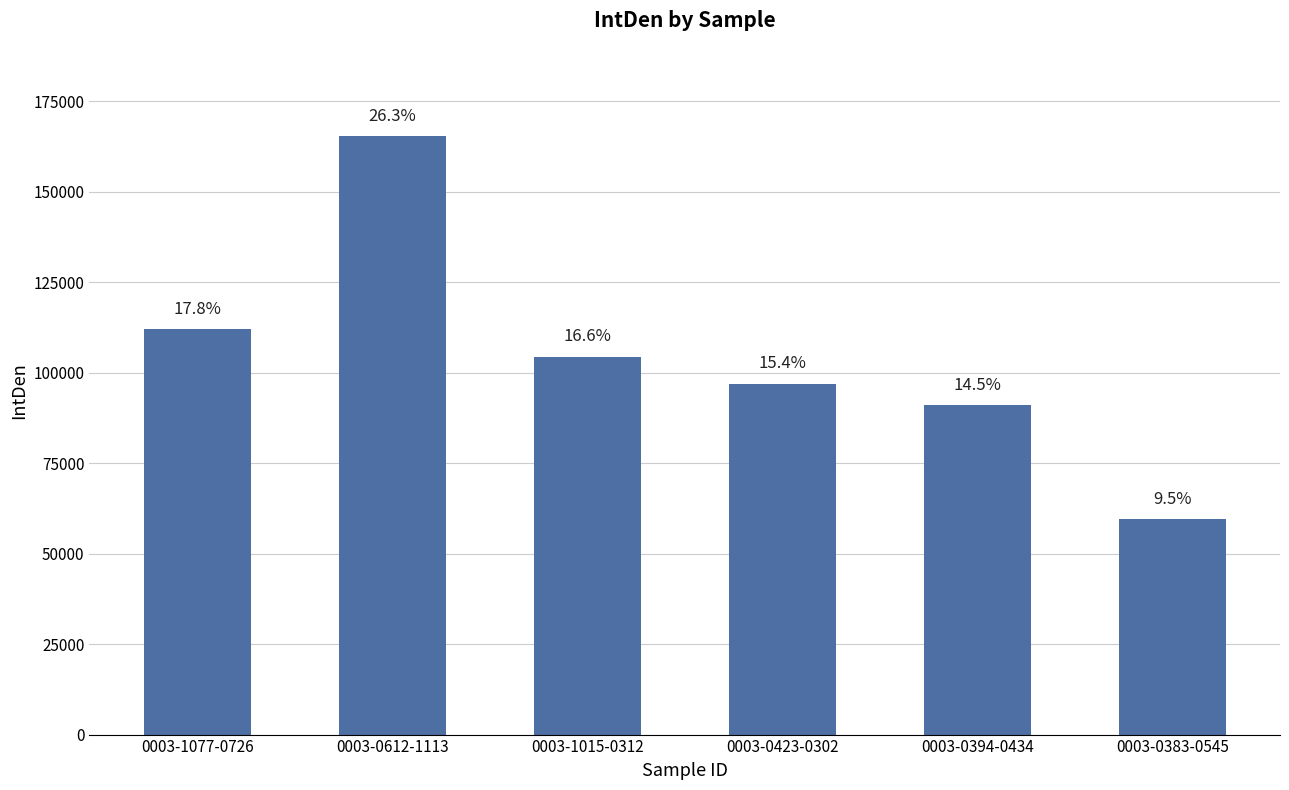

How many bars are there in total?

6